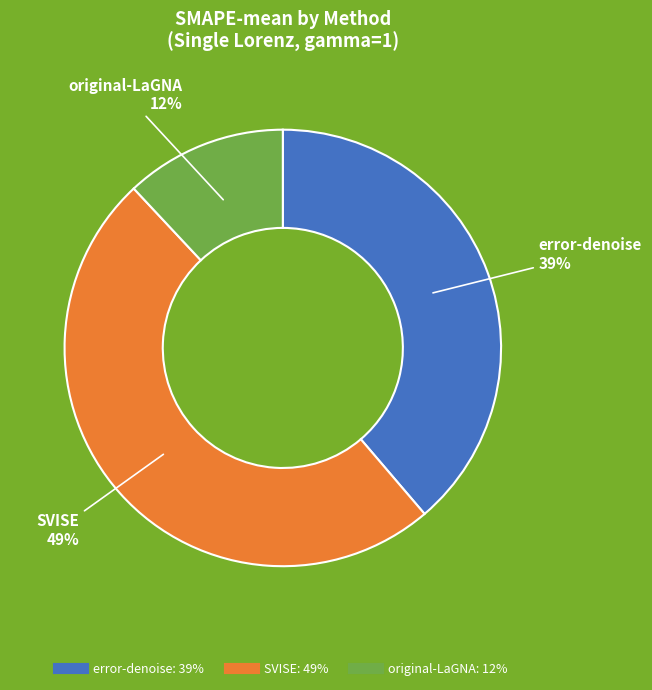

Is there a majority slice in this chart?

No